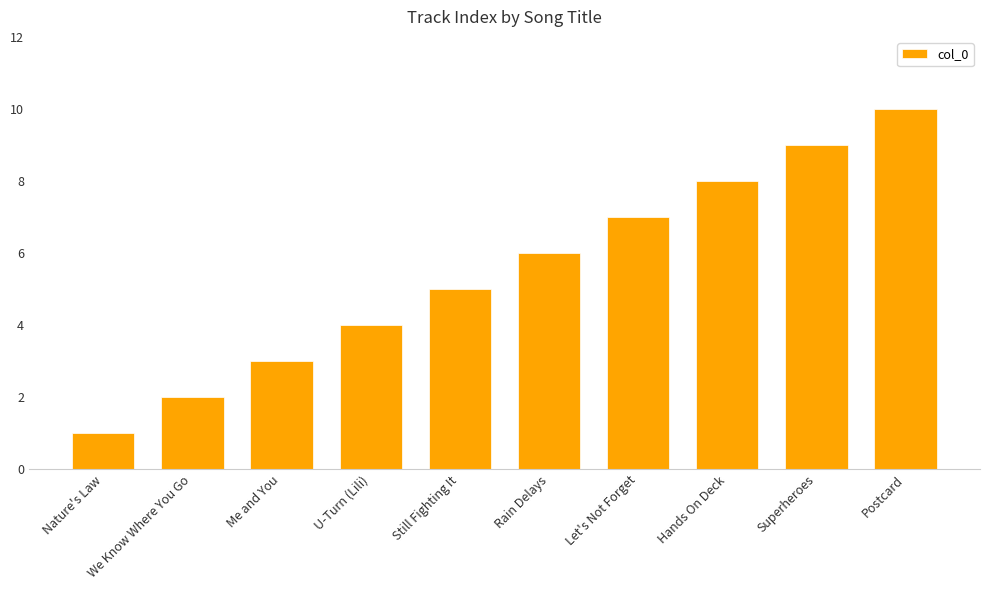

The chart shows a value of 7 at U-Turn (Lili). True or false?

False